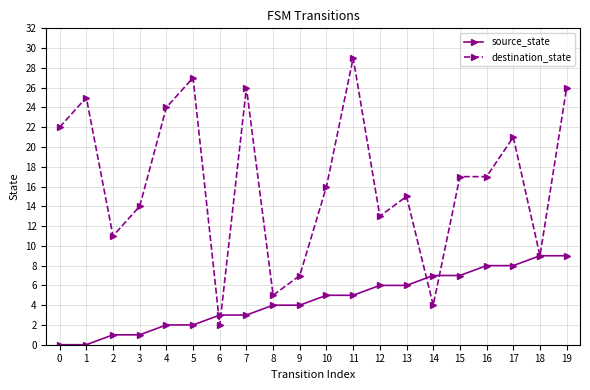

What is the maximum value shown in the chart?

29